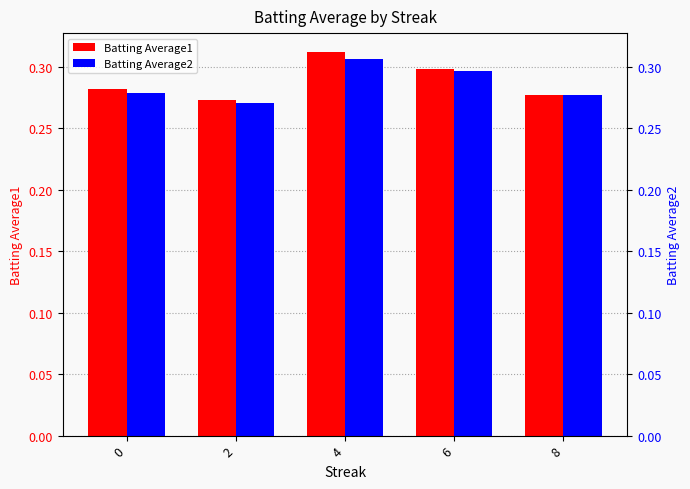

List the series in order of their overall mean, highest first.

Batting Average1, Batting Average2